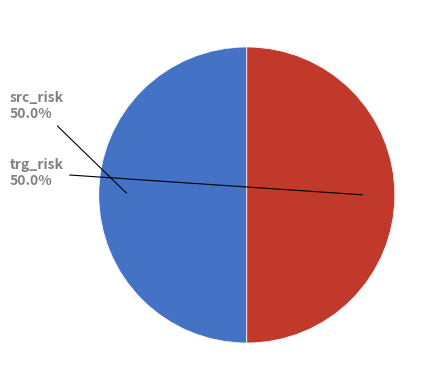

To the nearest percent, what portion does src_risk represent?

50%